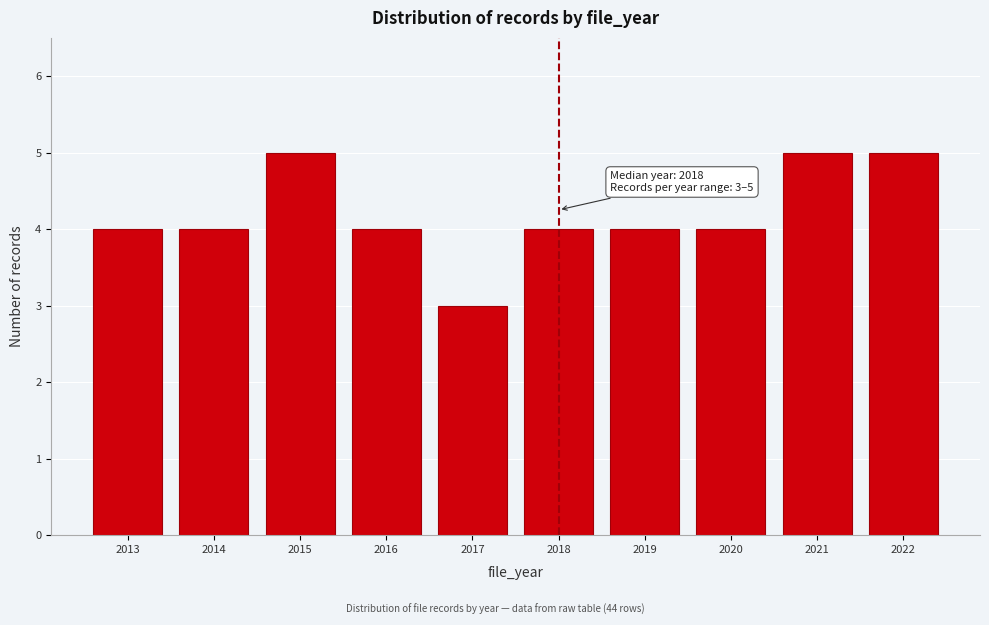

Reading left to right, list all the values displayed in this chart.

2013=4	2014=4	2015=5	2016=4	2017=3	2018=4	2019=4	2020=4	2021=5	2022=5